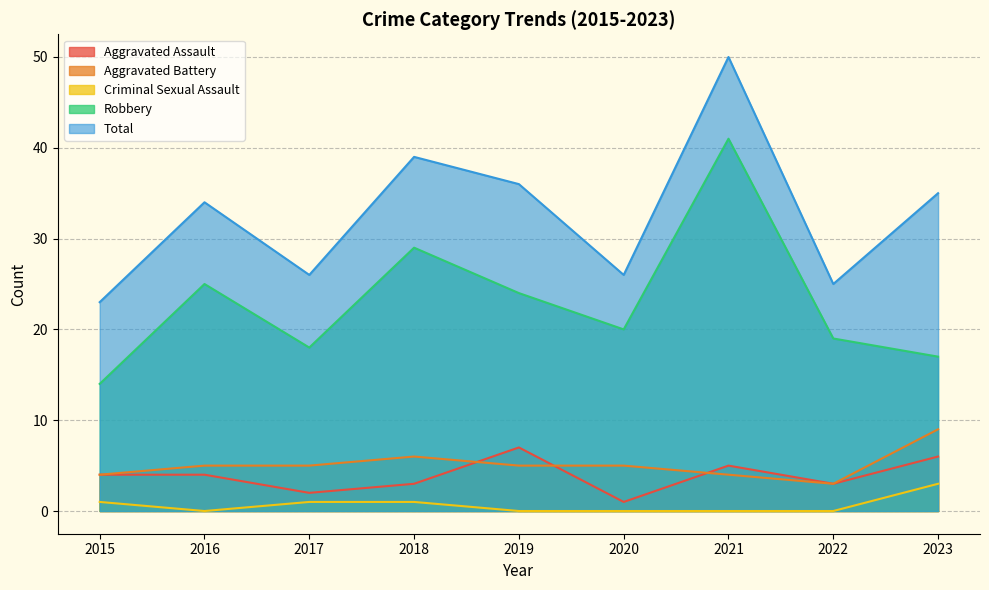

At which label is Aggravated Battery closest to 6?

2018